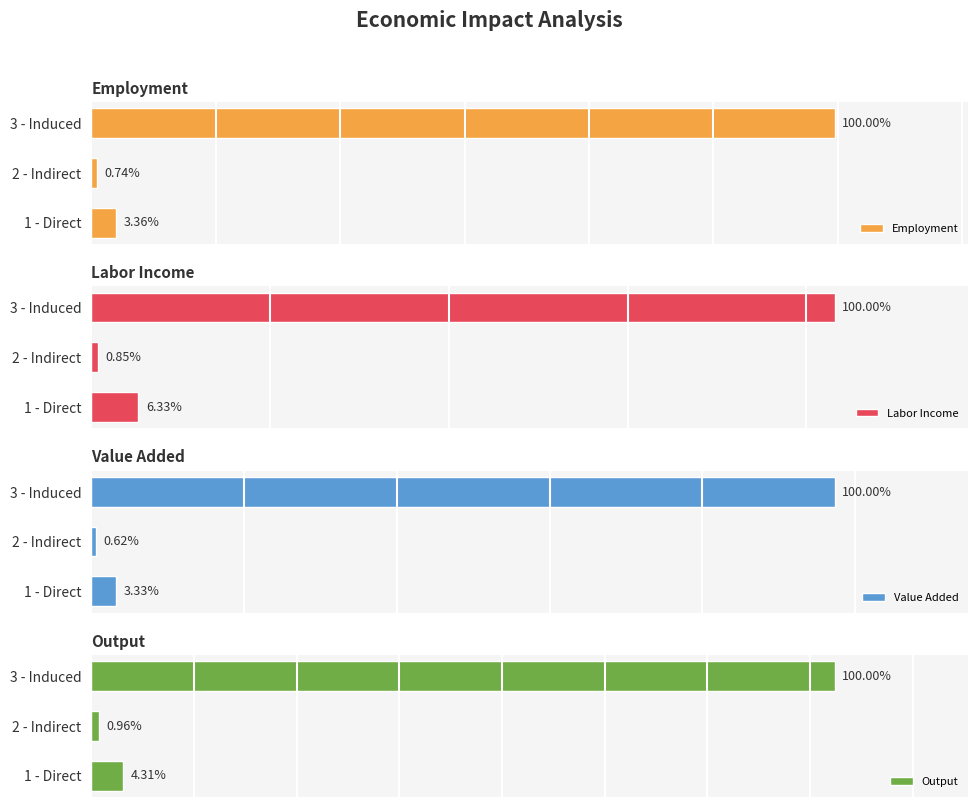

The Labor Income series shows 159725.9 at 3 - Induced. True or false?

False